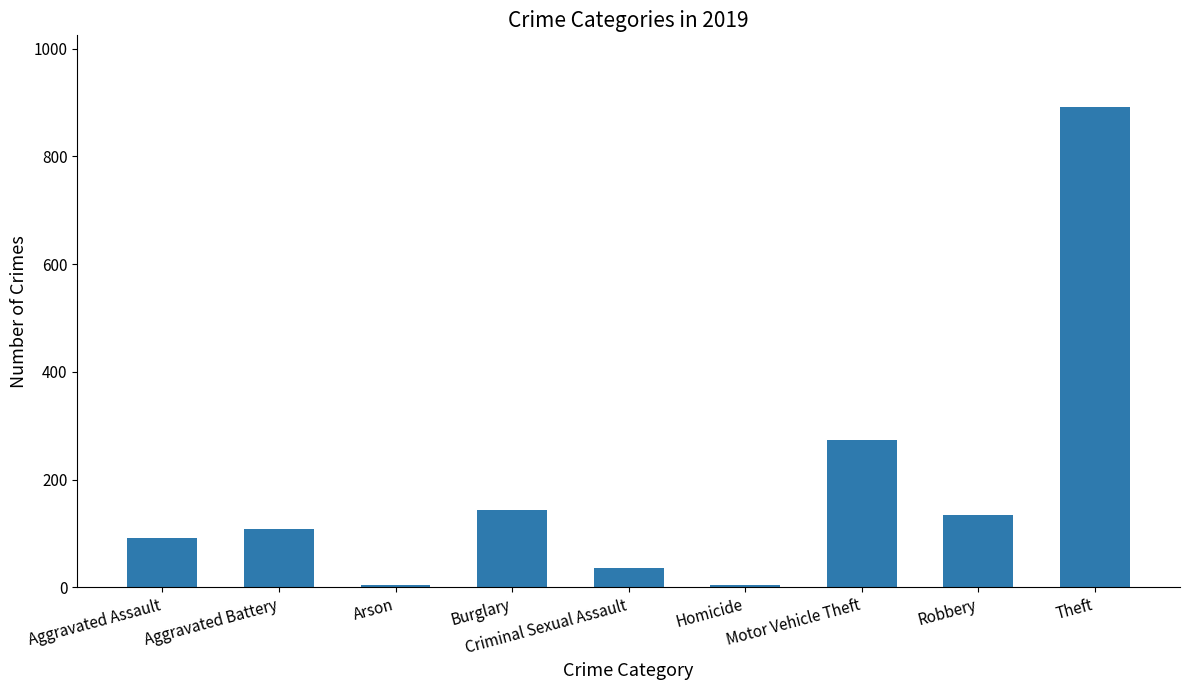

What is the maximum value shown in the chart?

891